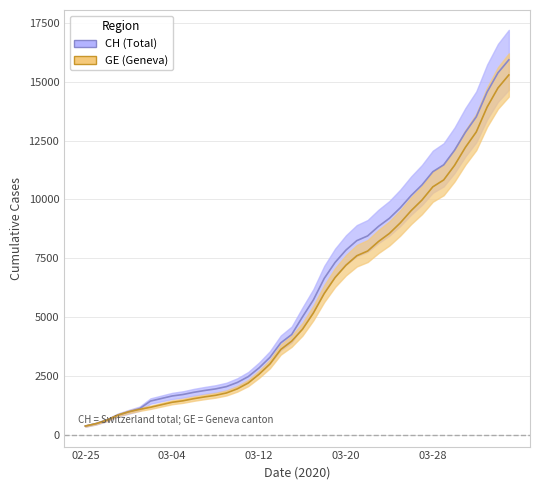

Reading left to right, extract all data points from this chart.

CH: 375	479	630	840	981	1113	1436	1544	1652	1715	1809	1885	1952	2051	2226	2472	2845	3291	3908	4259	5012	5731	6644	7323	7847	8249	8449	8855	9196	9642	10162	10613	11175	11467	12086	12852	13505	14561	15375	15926
GE: 375	479	630	840	981	1083	1171	1278	1384	1447	1538	1614	1681	1780	1955	2201	2574	3010	3627	3978	4485	5174	6002	6681	7205	7607	7807	8213	8554	9000	9520	9971	10533	10825	11444	12210	12863	13919	14733	15284